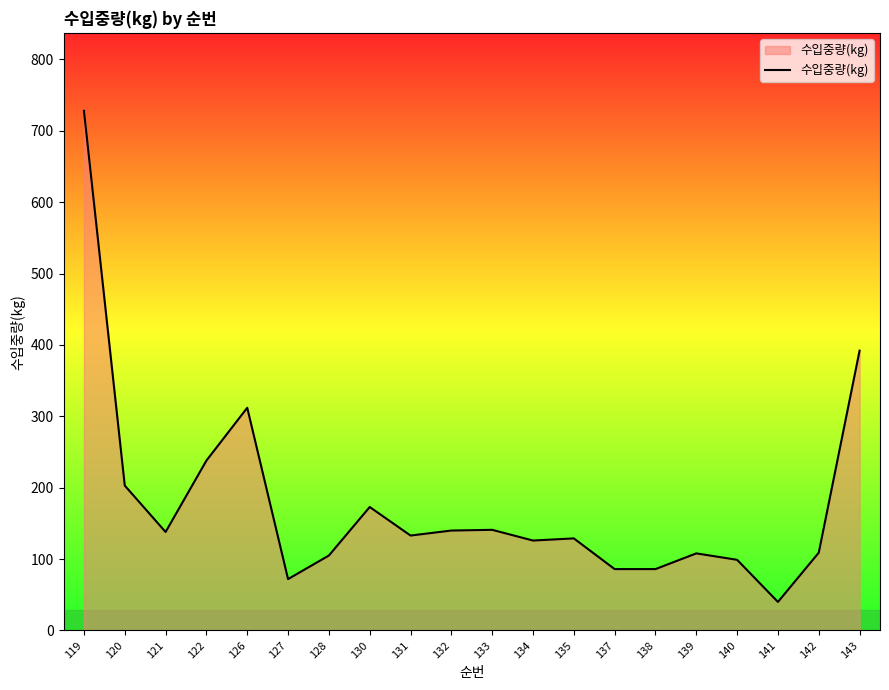

The value at 142 is 109. True or false?

True